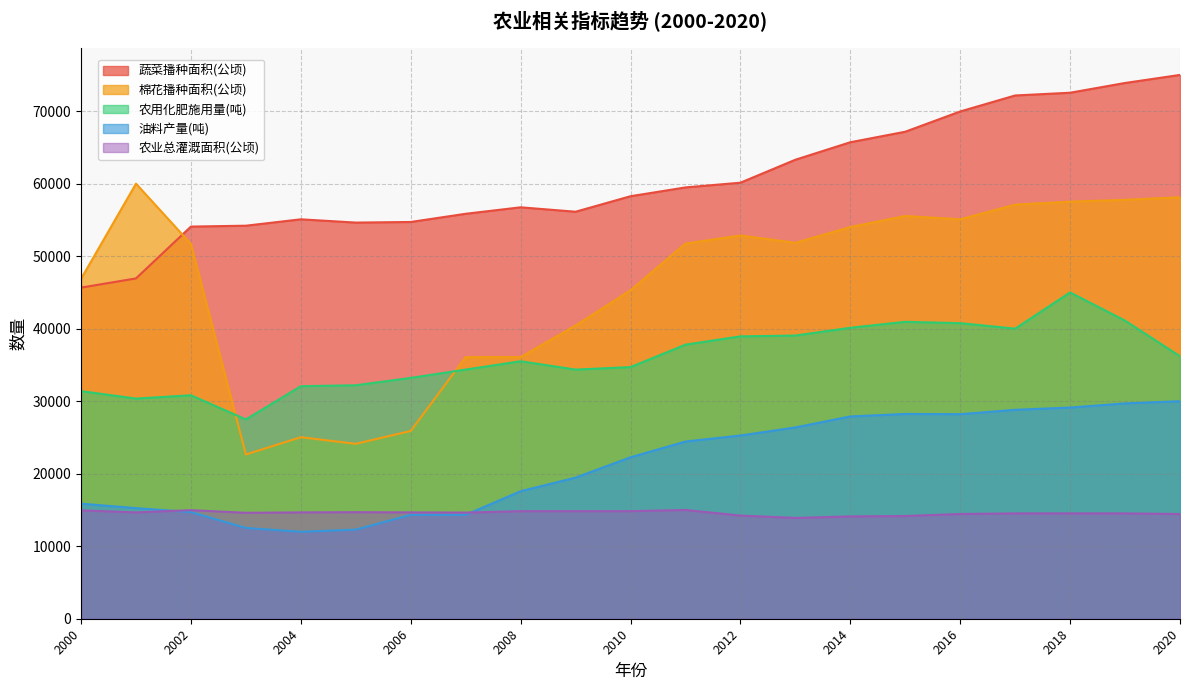

Count the number of categories in the chart.

21